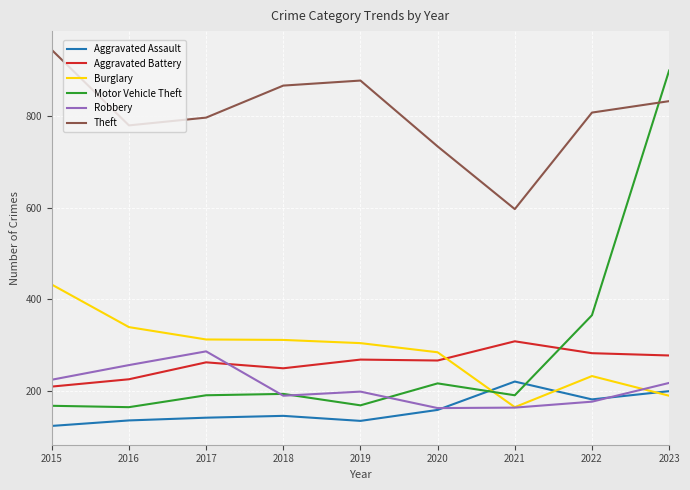

At which category is the sum across all series the highest?

2023